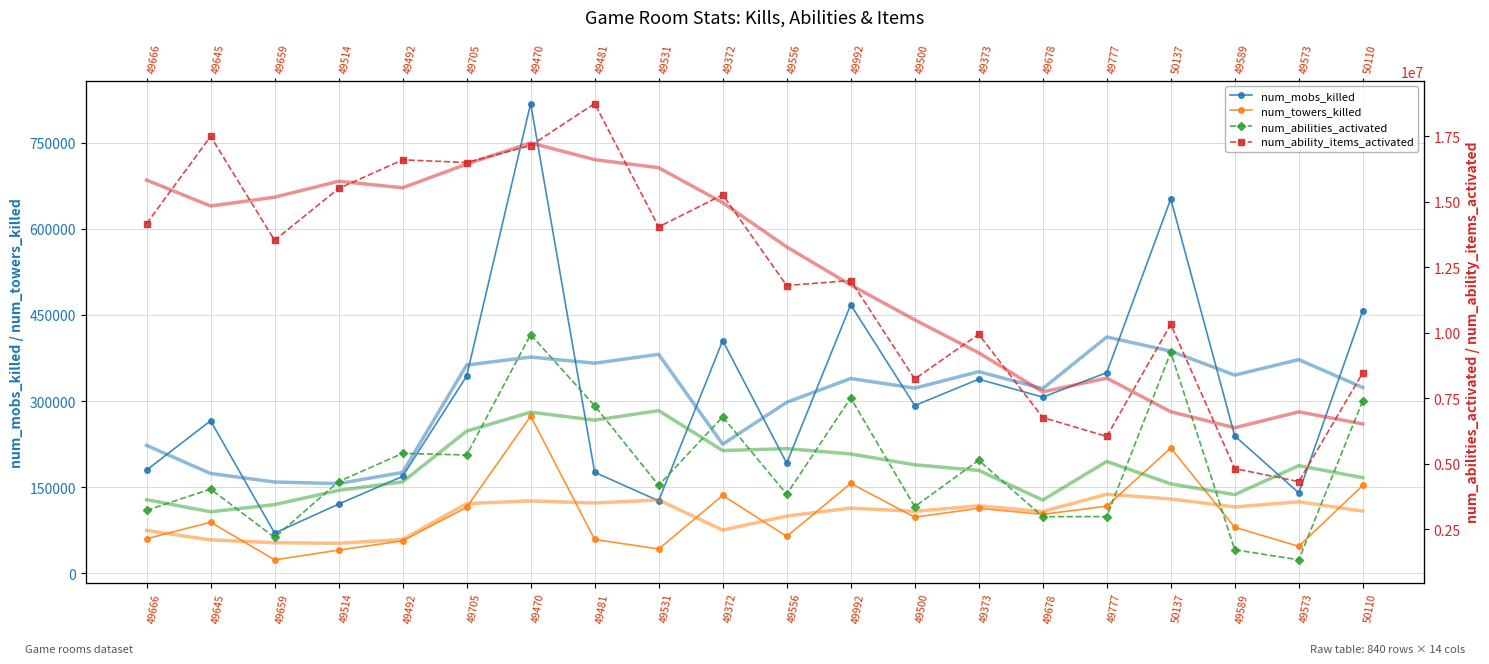

What position from the left is 49470?

7